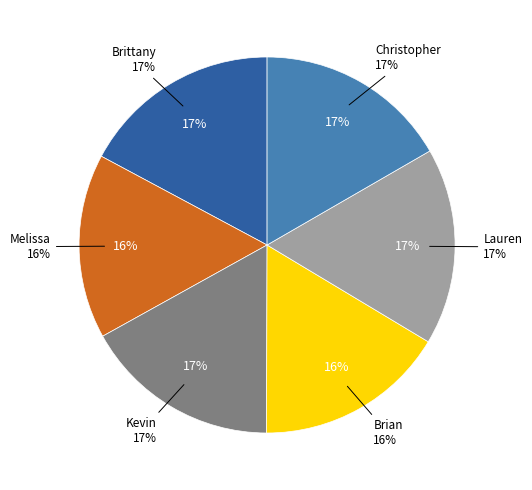

Count the number of slices in the pie.

6